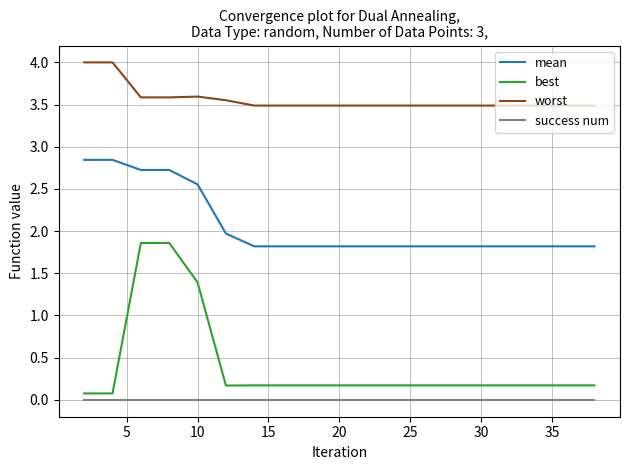

Which series has the largest range (max minus min)?

best